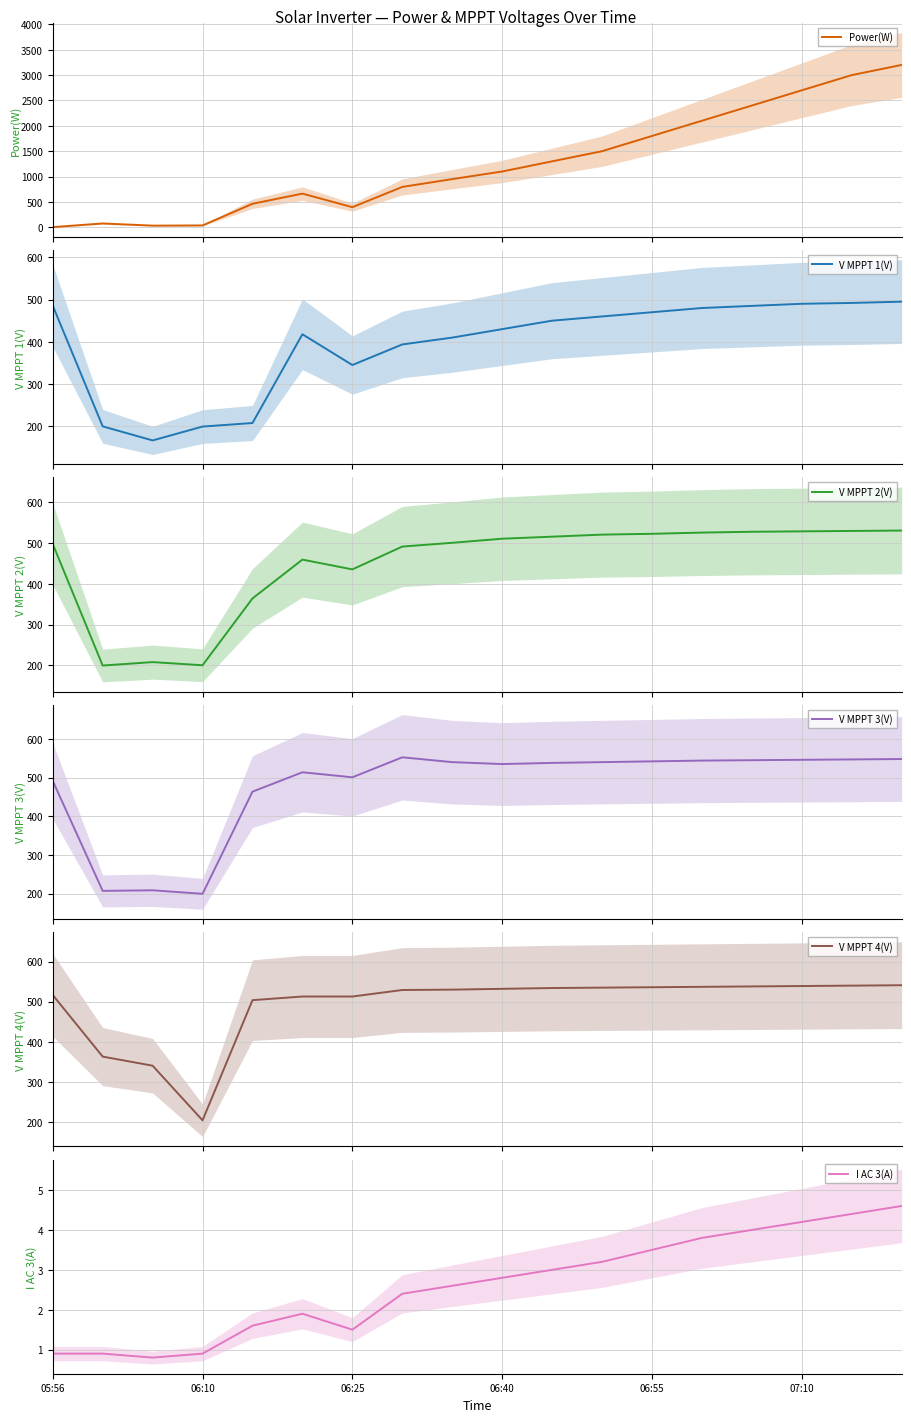

What is the lowest value of the V MPPT 1(V) series?

166.7